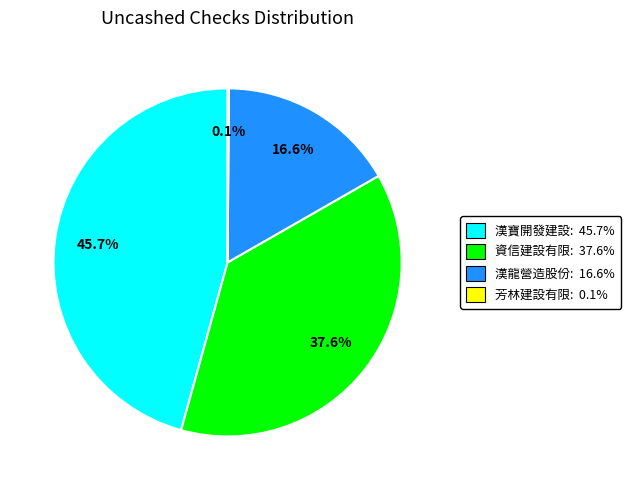

Is there any slice that represents more than half of the pie?

No